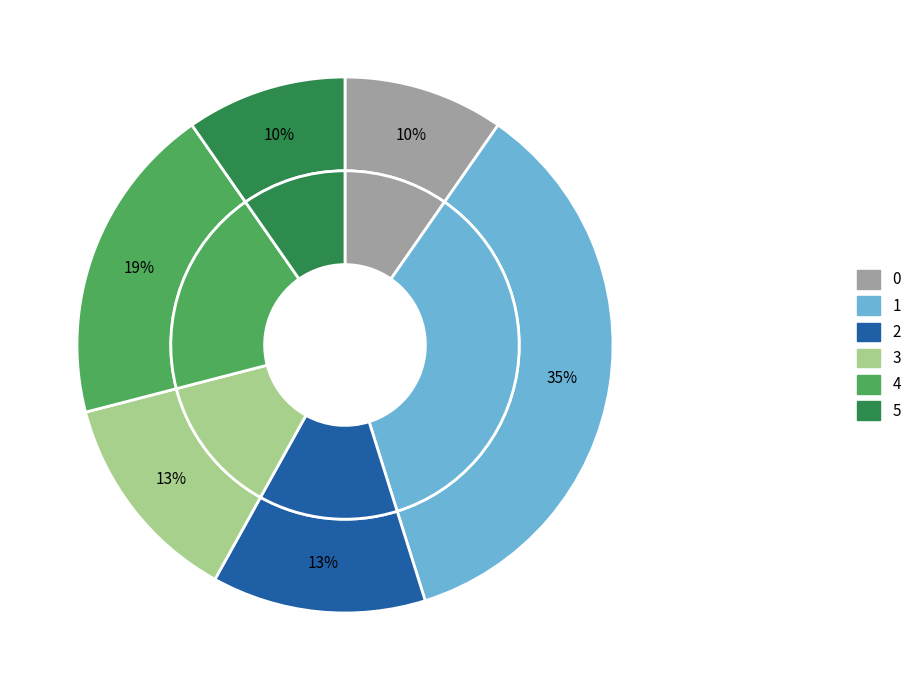

Combined, do 1 and 2 account for over 50%?

No